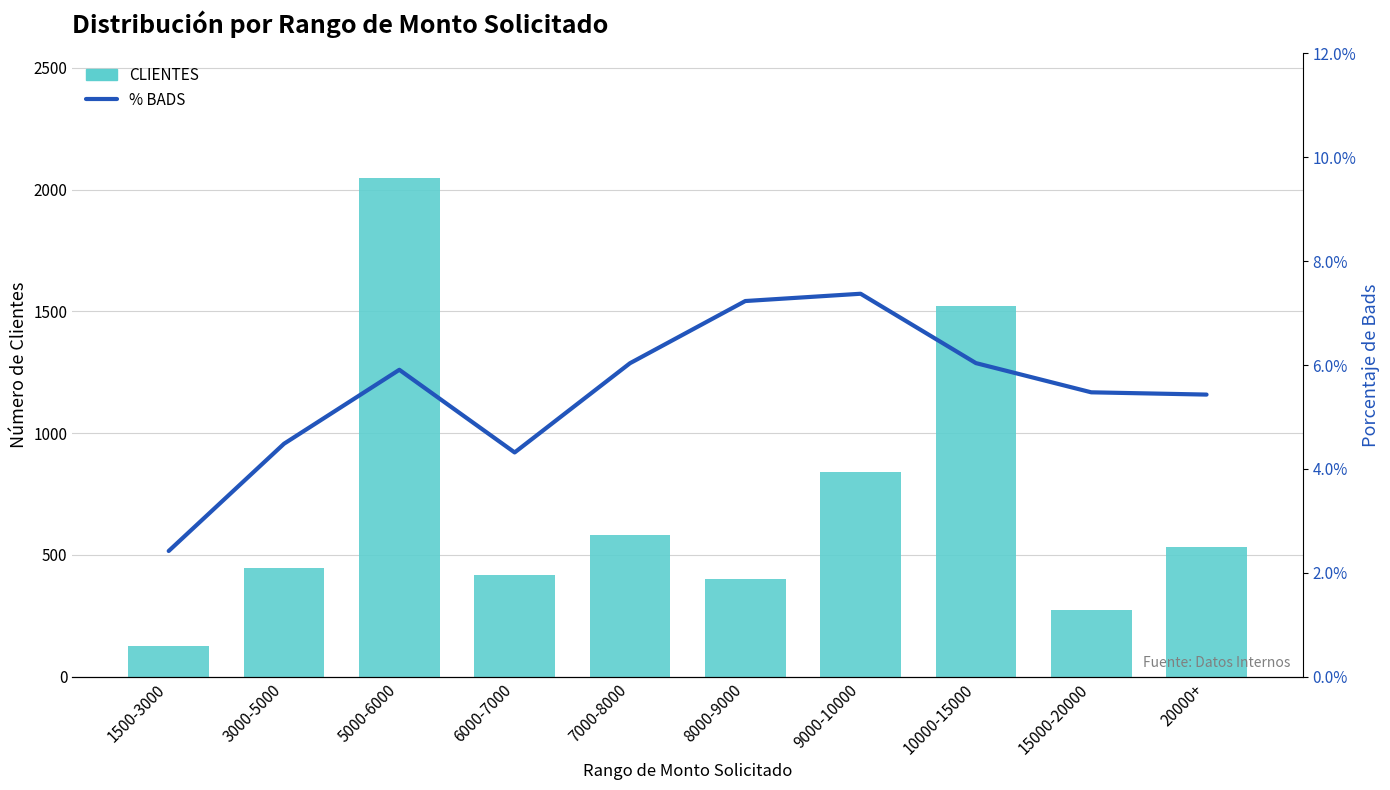

List the labels in order of CLIENTES value, smallest first.

1500-3000, 15000-20000, 8000-9000, 6000-7000, 3000-5000, 20000+, 7000-8000, 9000-10000, 10000-15000, 5000-6000